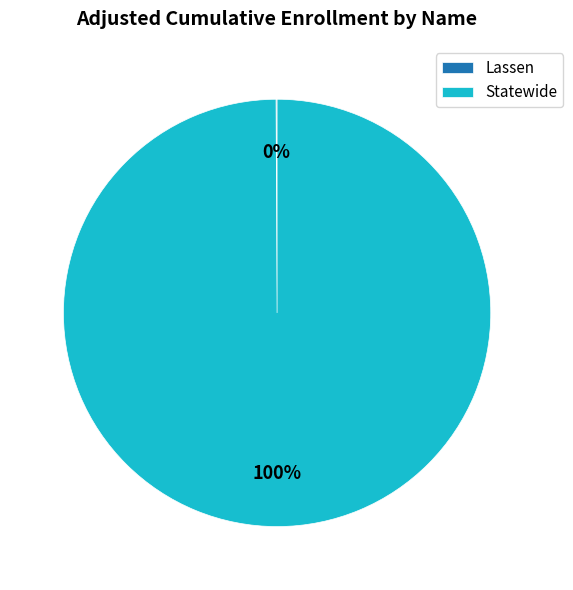

What is the largest slice in the pie chart?

Statewide